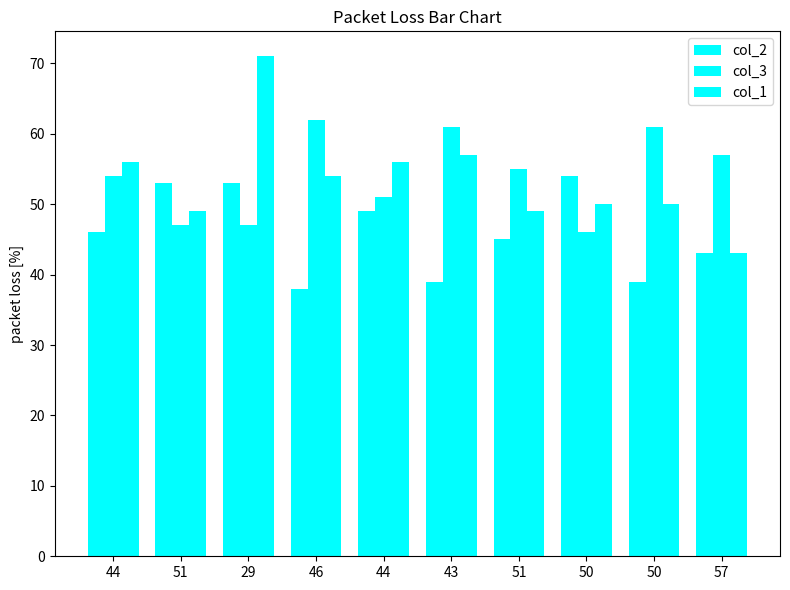

Reading right to left, what are all the values shown in this chart?

col_2: 43	39	54	45	39	49	38	53	53	46
col_3: 57	61	46	55	61	51	62	47	47	54
col_1: 43	50	50	49	57	56	54	71	49	56